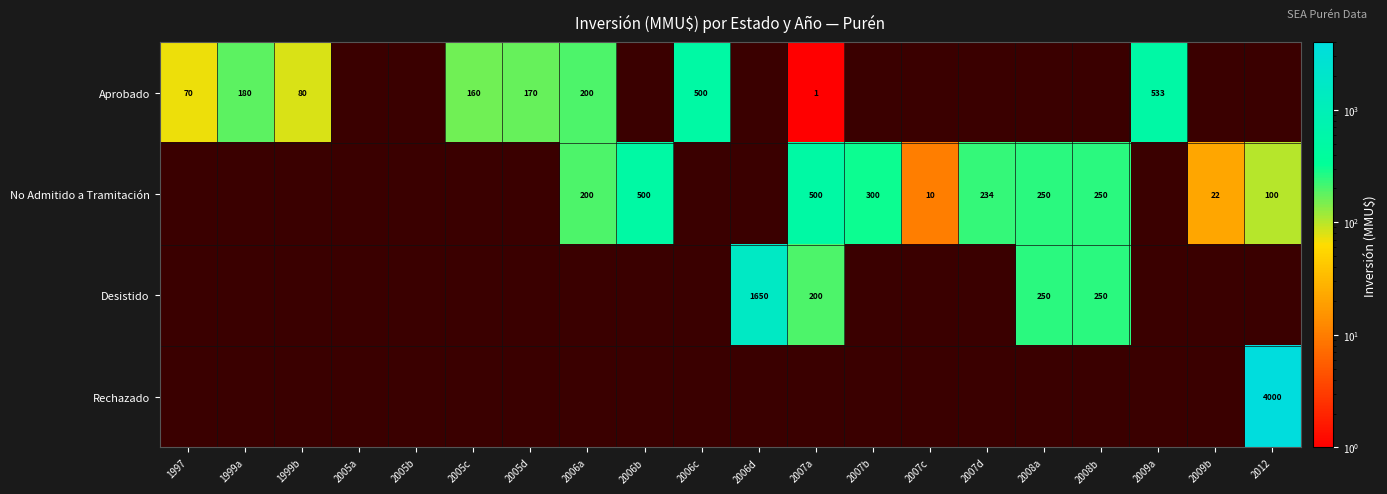

True or false: Aprobado has a value of 58 at 2005d.

False